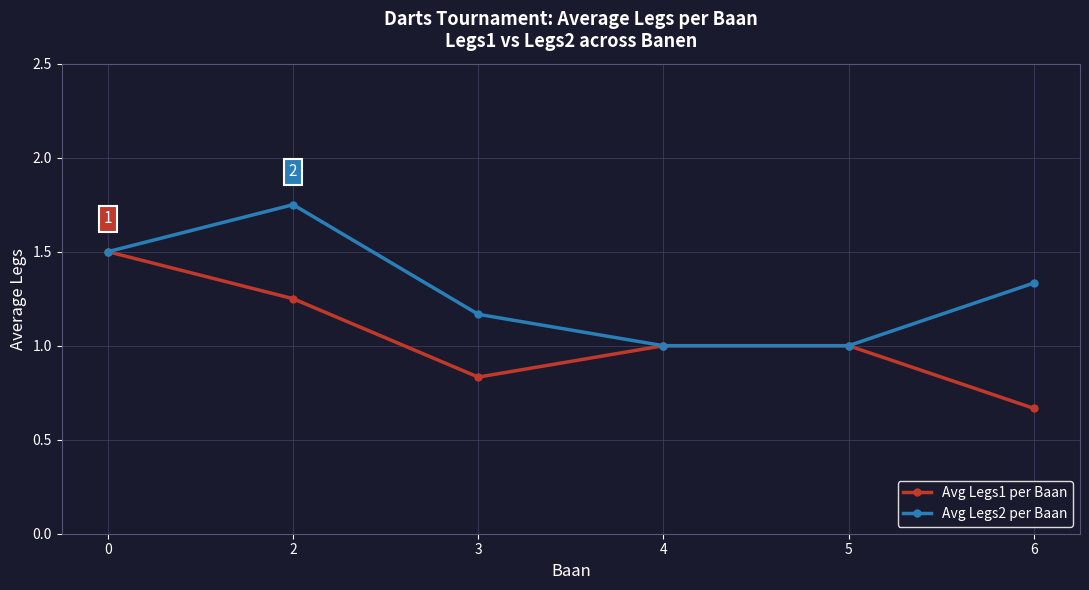

Does the chart have visible grid lines?

Yes